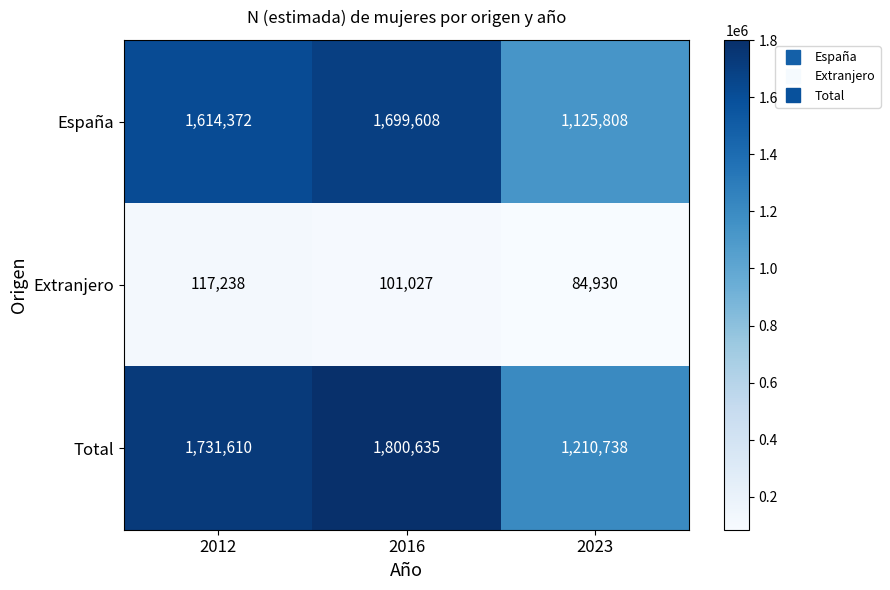

What is the total value across all series at 2016?

3601270